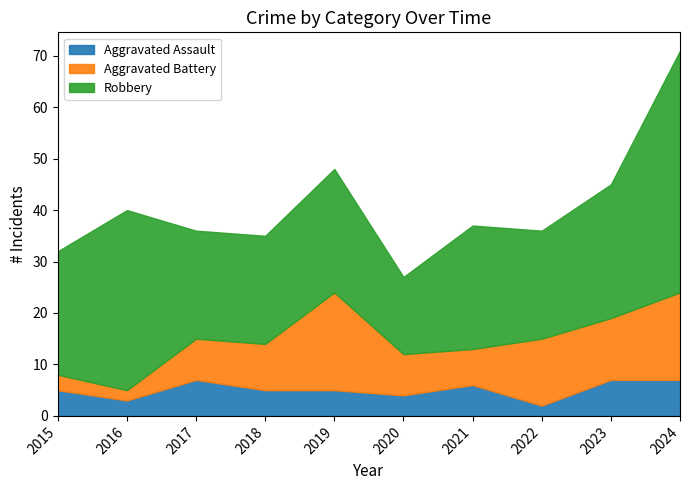

Count the number of data series in this chart.

3